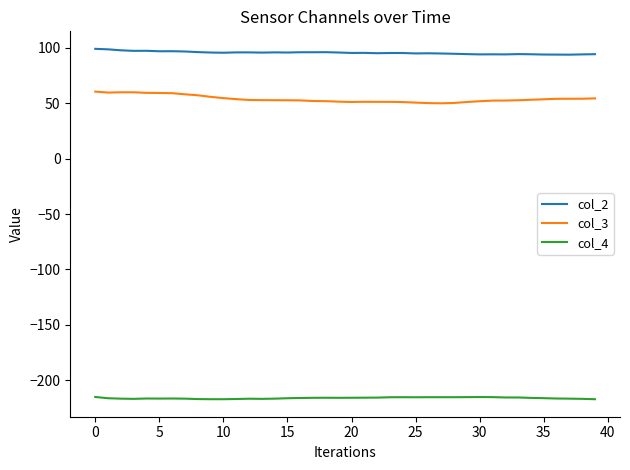

Which series has the largest total across all categories?

col_2